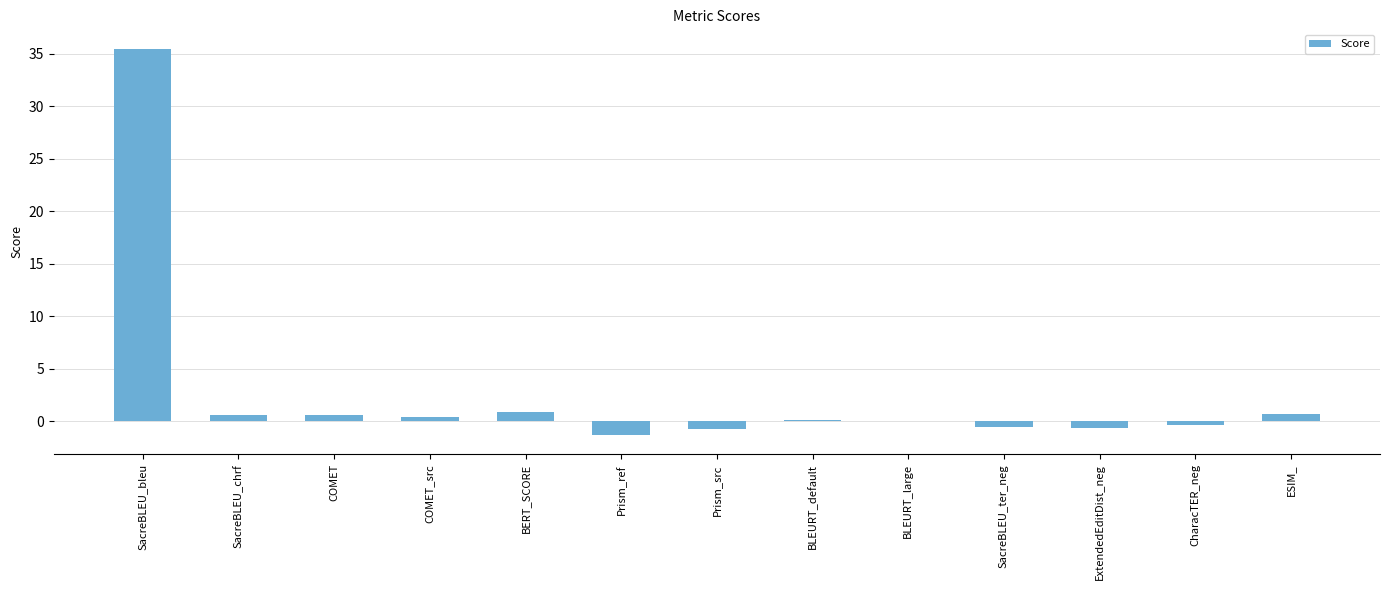

What is the change in value from COMET_src to ESIM_?

+0.3